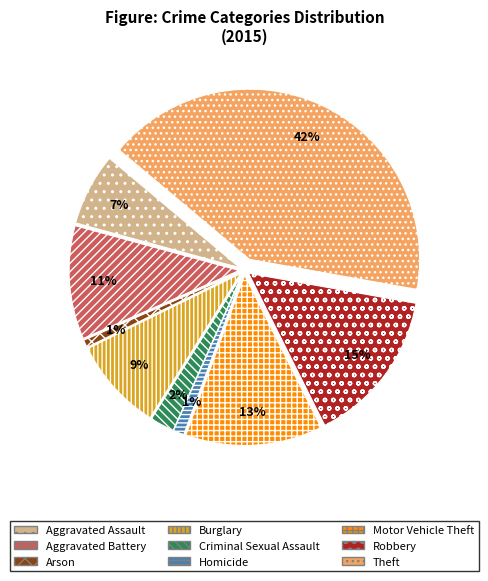

What is the ratio of the value at Aggravated Assault to the value at Robbery?

0.5